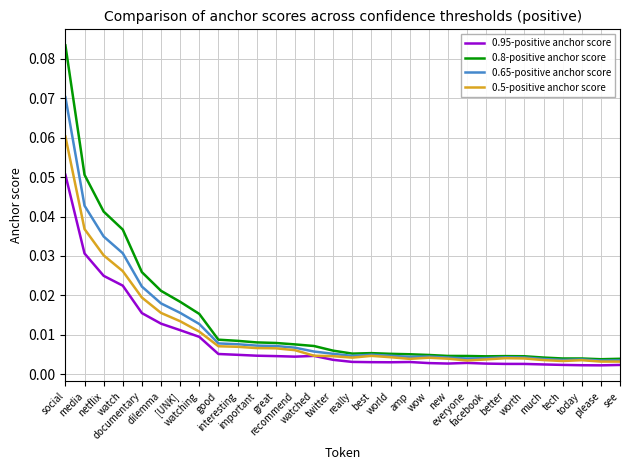

List the series in order of their peak value, lowest first.

0.95-positive anchor score, 0.5-positive anchor score, 0.65-positive anchor score, 0.8-positive anchor score